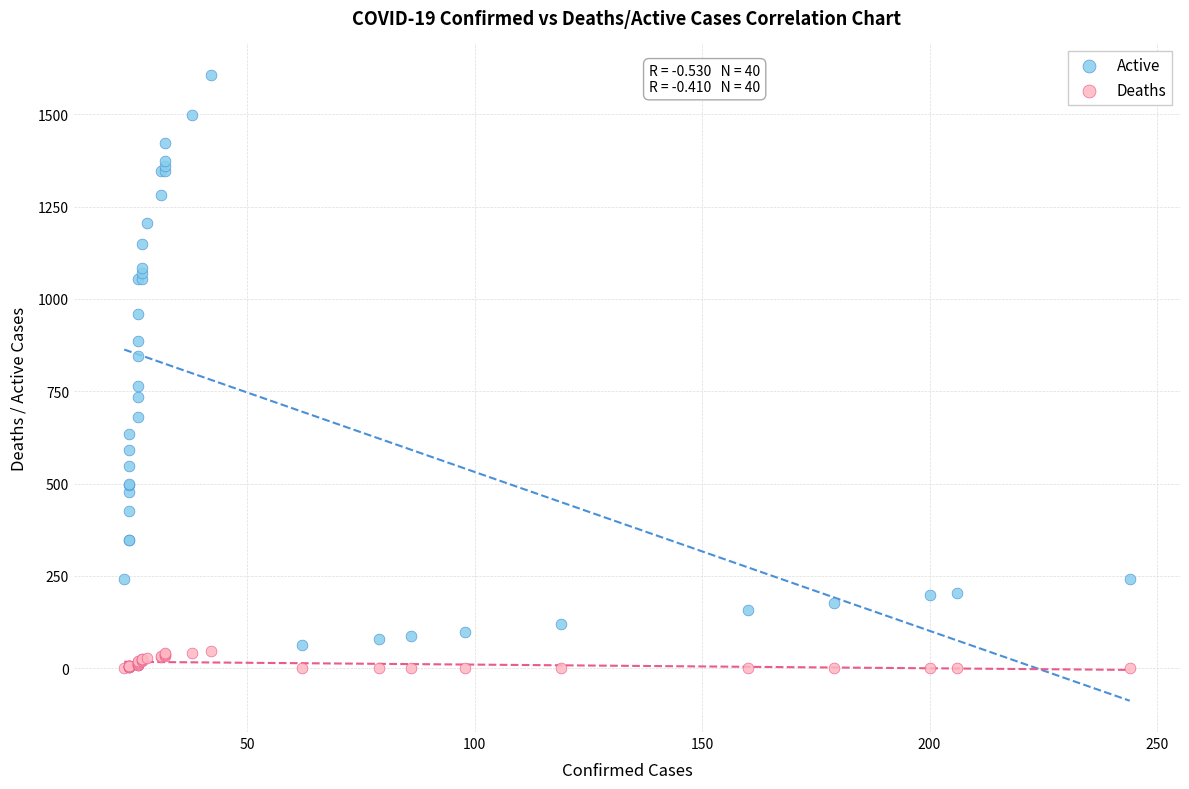

Which series has the largest Y range (max minus min)?

Active